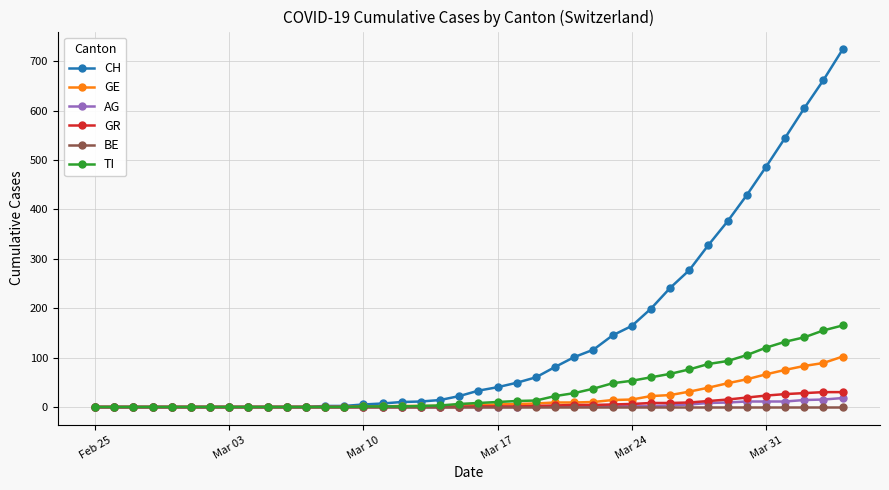

How many values in the TI series are below 8?

20